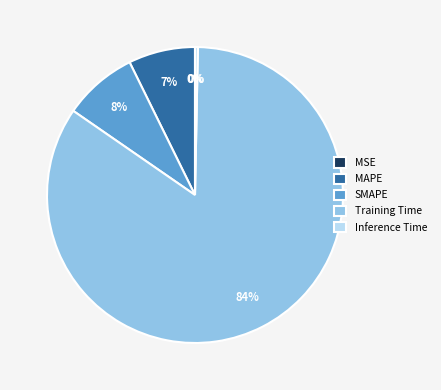

Is it true that Inference Time is 0% of the pie?

True